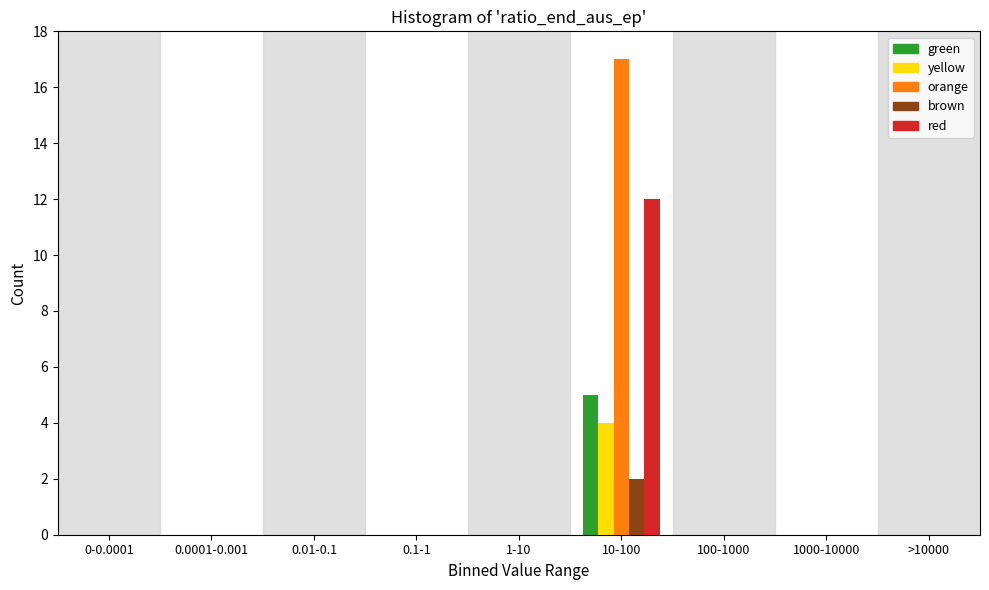

What is the greatest value displayed?

17